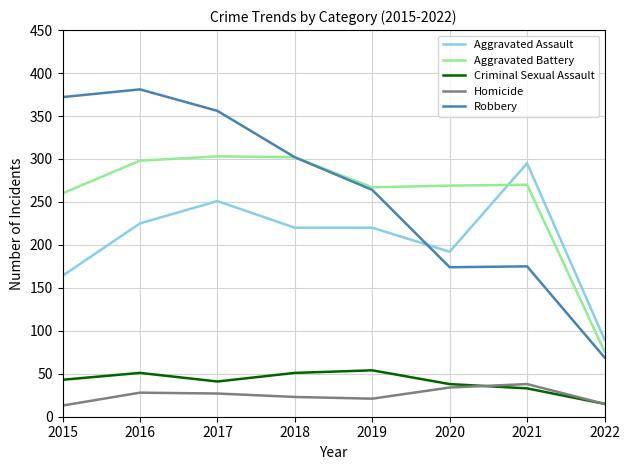

The Homicide series shows 41 at 2017. True or false?

False